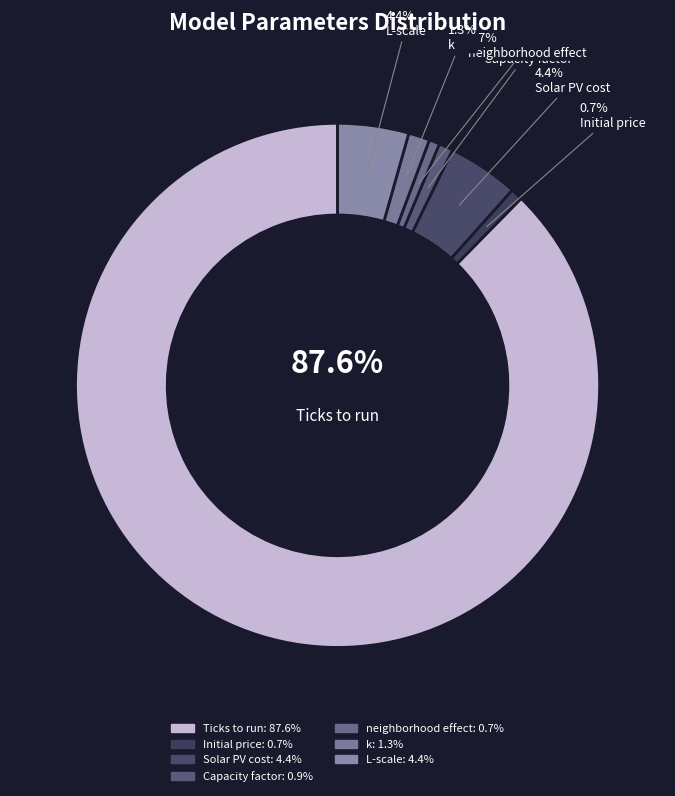

What is the largest slice in the pie chart?

Ticks to run